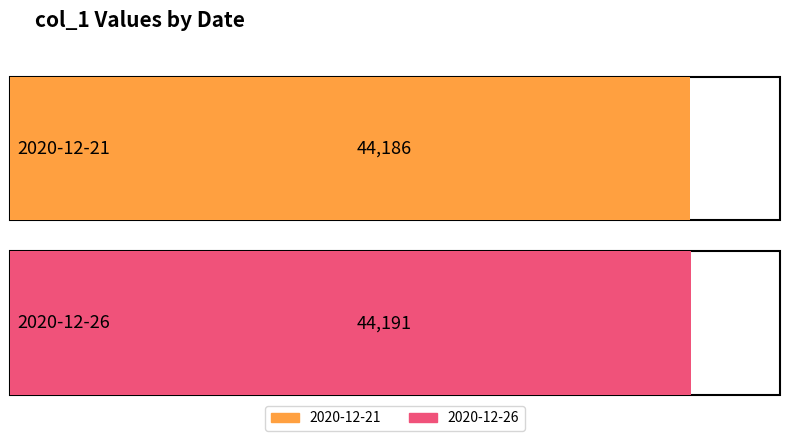

List the labels in order of value, largest first.

2020-12-26, 2020-12-21